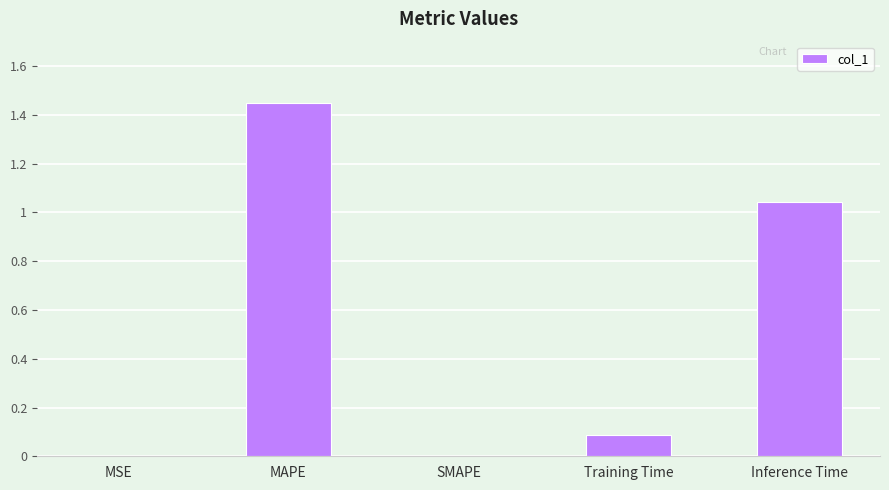

What is the sum of the values at MAPE and Inference Time?

2.5